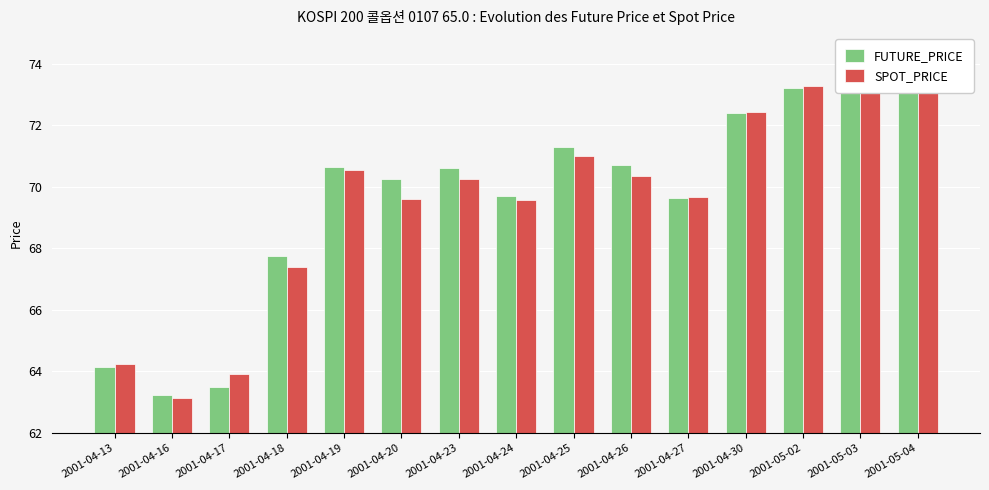

Is the value of SPOT_PRICE at 2001-05-03 greater than the value of FUTURE_PRICE at 2001-05-02?

Yes